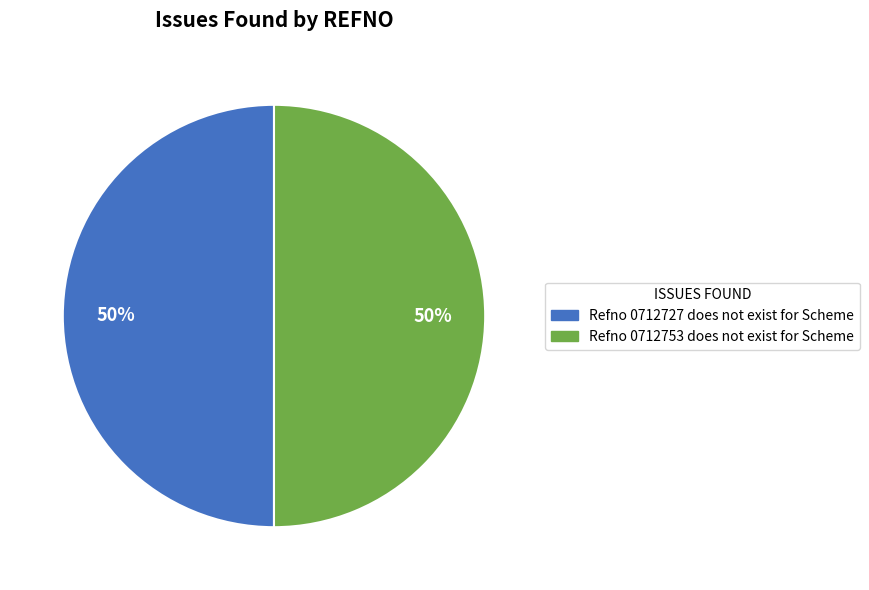

Combined, do Refno 0712753 does not exist for Scheme and Refno 0712727 does not exist for Scheme account for over 50%?

Yes